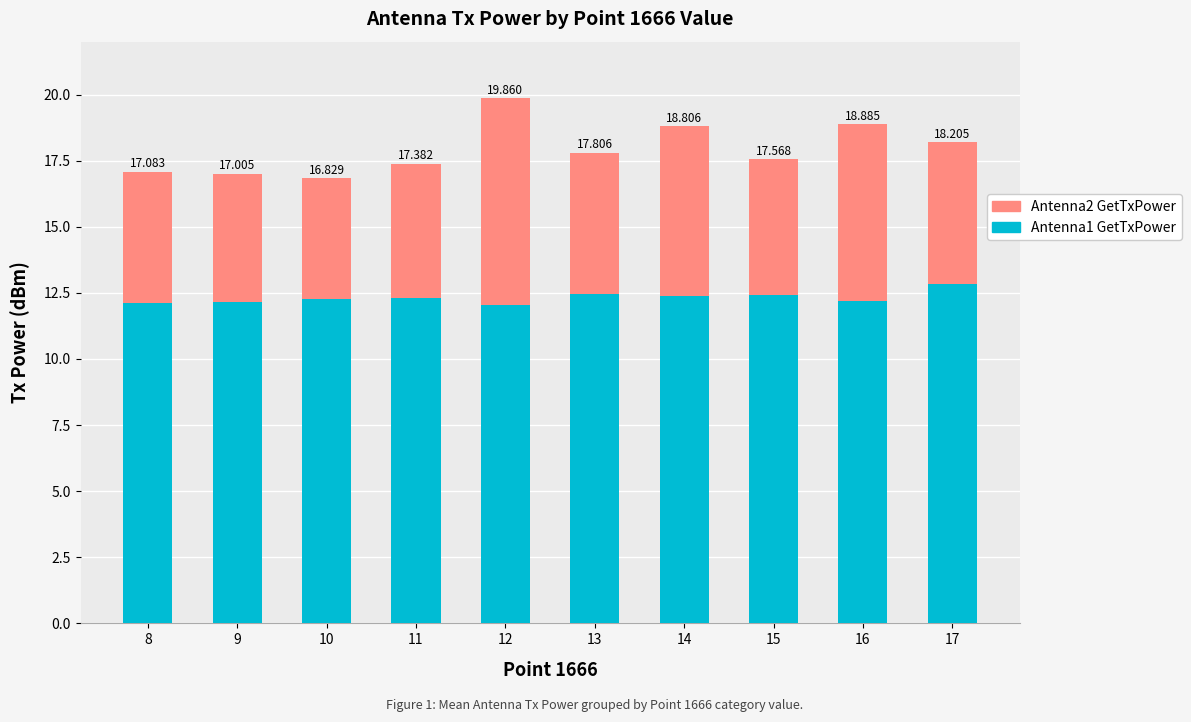

Are the bars grouped side by side (vs. stacked)?

No